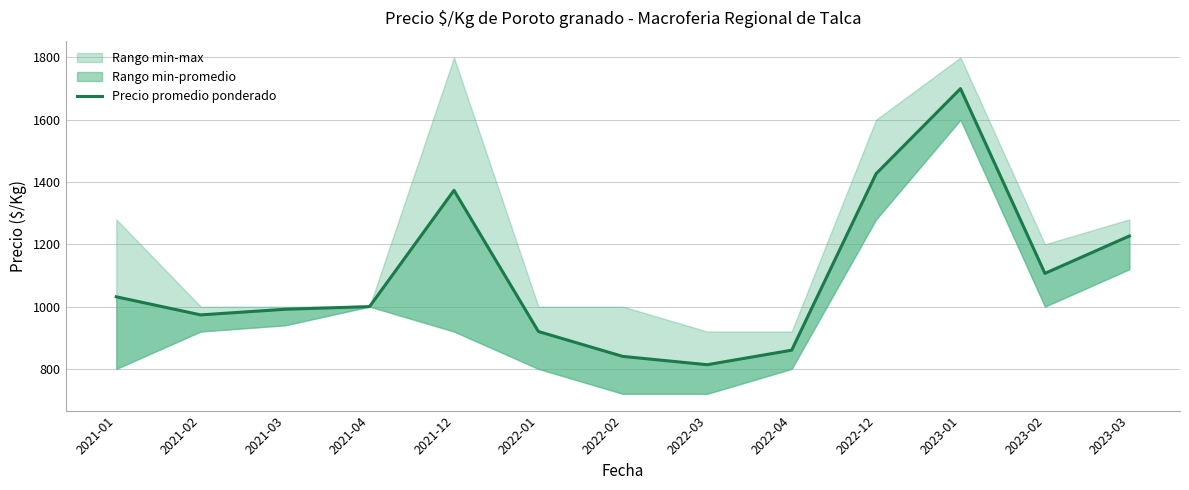

Rank the categories by value from lowest to highest.

2022-03, 2022-02, 2022-04, 2022-01, 2021-02, 2021-03, 2021-04, 2021-01, 2023-02, 2023-03, 2021-12, 2022-12, 2023-01